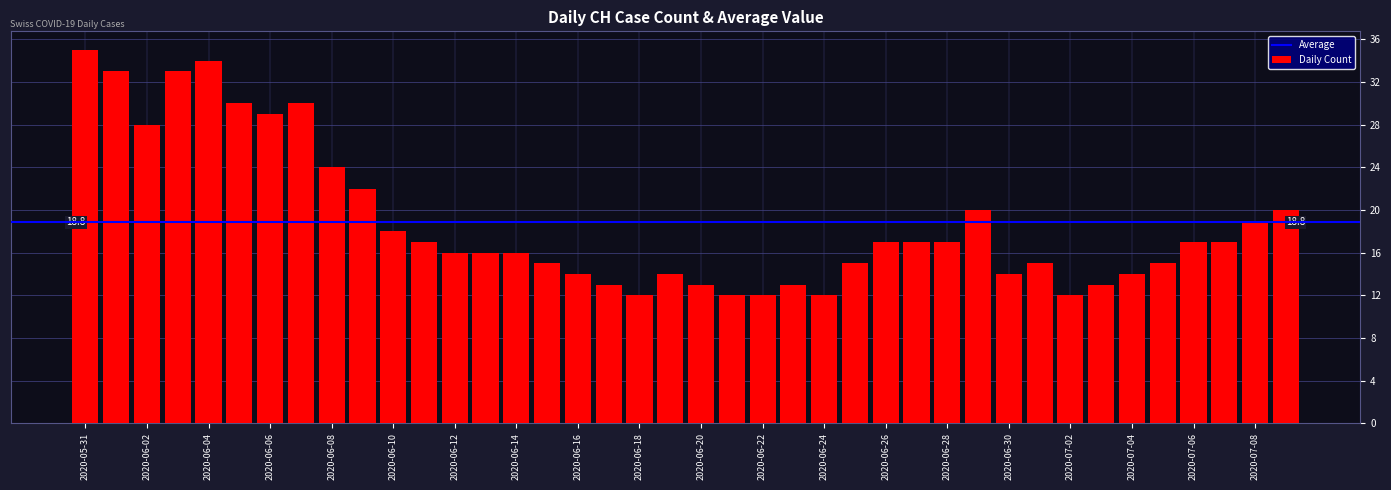

What is the difference between the maximum and minimum values?

23